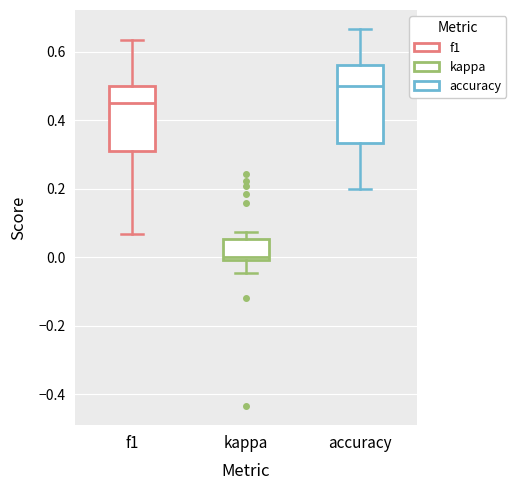

Reading left to right, read every box against the y-axis: the position of its median line, the range the box covers, and the ends of its whiskers. The values are not printed on the chart, so give them approximately, as read against the axis.

f1: median 0.46, box 0.32 to 0.50, whiskers 0.06 to 0.64
kappa: median 0.00 (just above the box's lower edge), box 0.00 to 0.06, whiskers -0.04 to 0.08
accuracy: median 0.50, box 0.34 to 0.56, whiskers 0.20 to 0.66